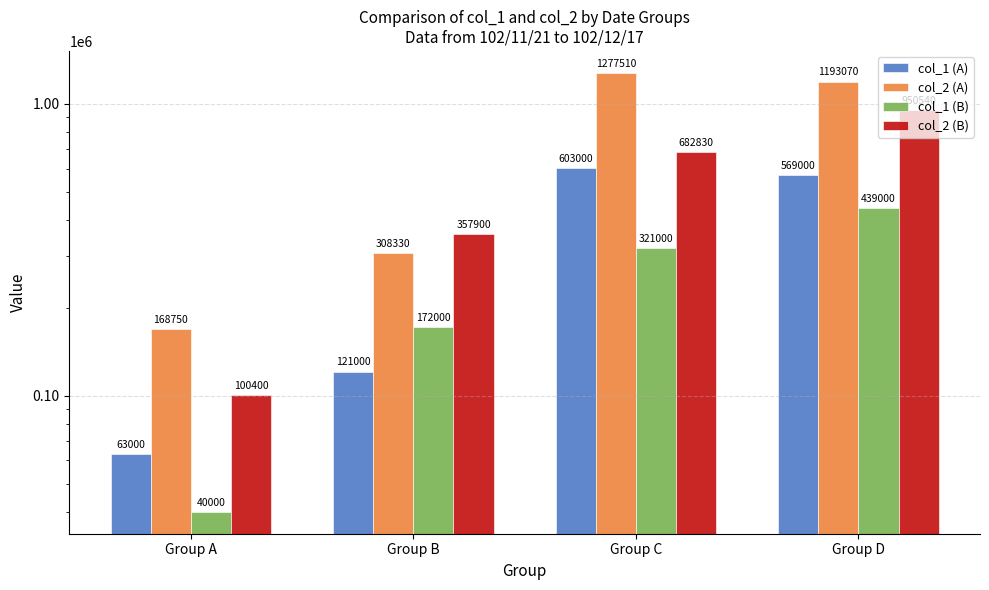

What is the lowest value of the col_1 (A) series?

63000